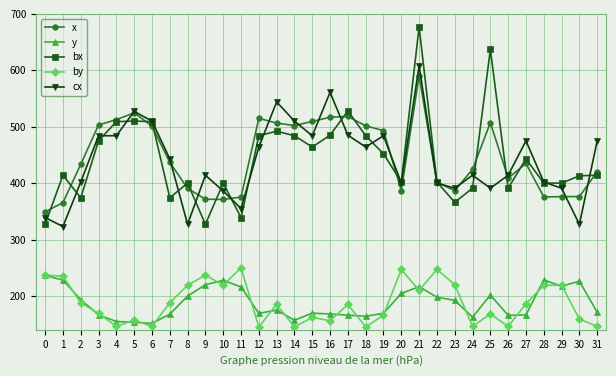

What is the value of the cx point at the 6th from the left?

527.0